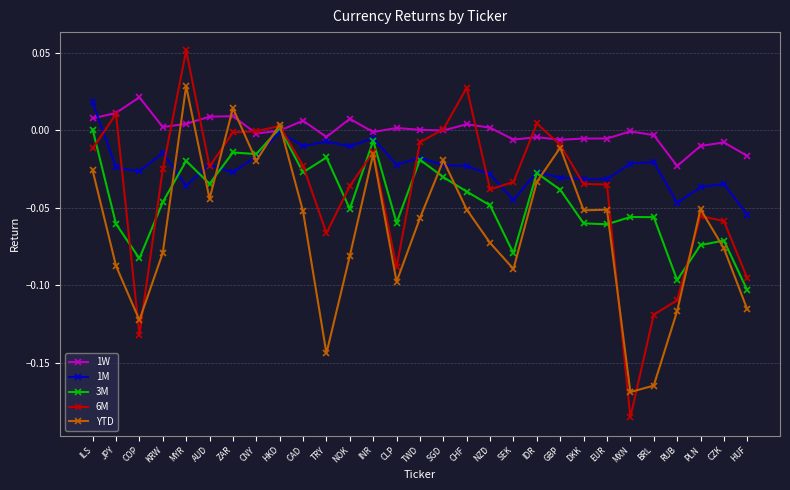

At which category does 1W reach its first local valley?

KRW